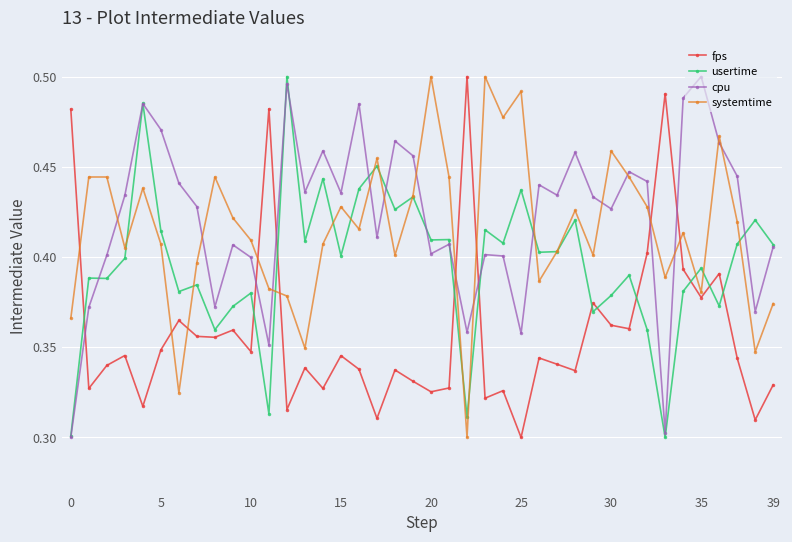

True or false: cpu has more than 1 points higher than both neighbors.

True